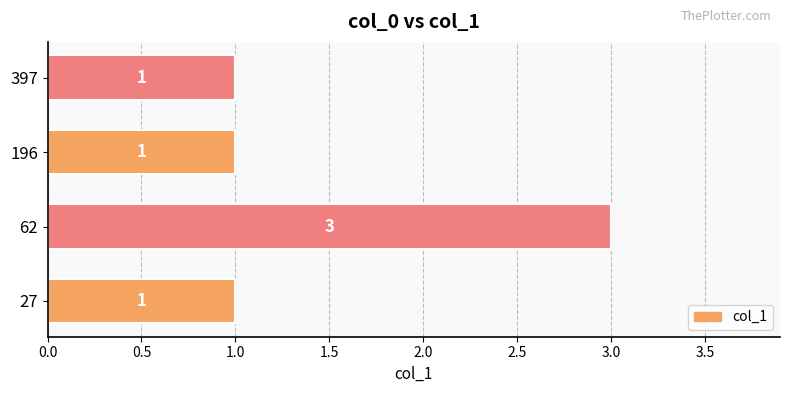

How many data points does each series have?

4